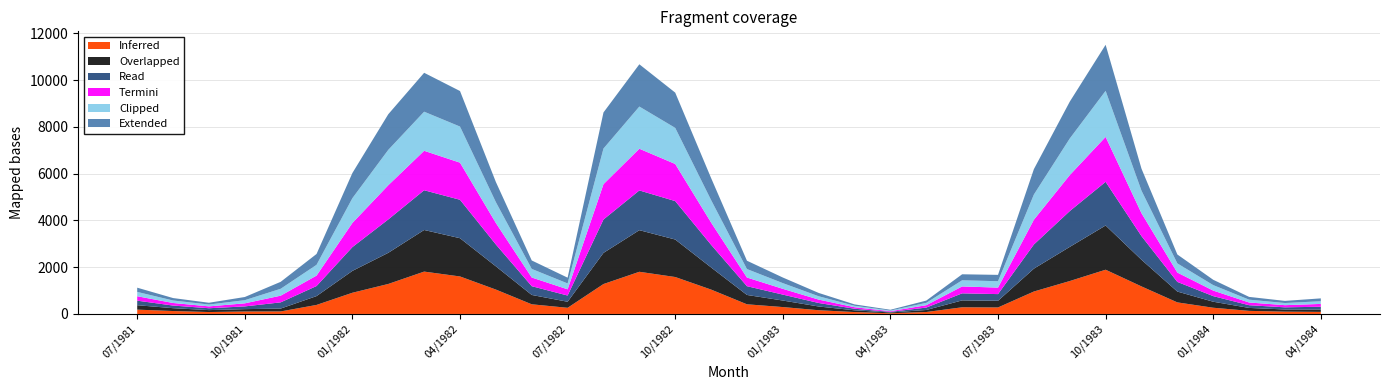

What is the maximum value for Inferred?

1892.0